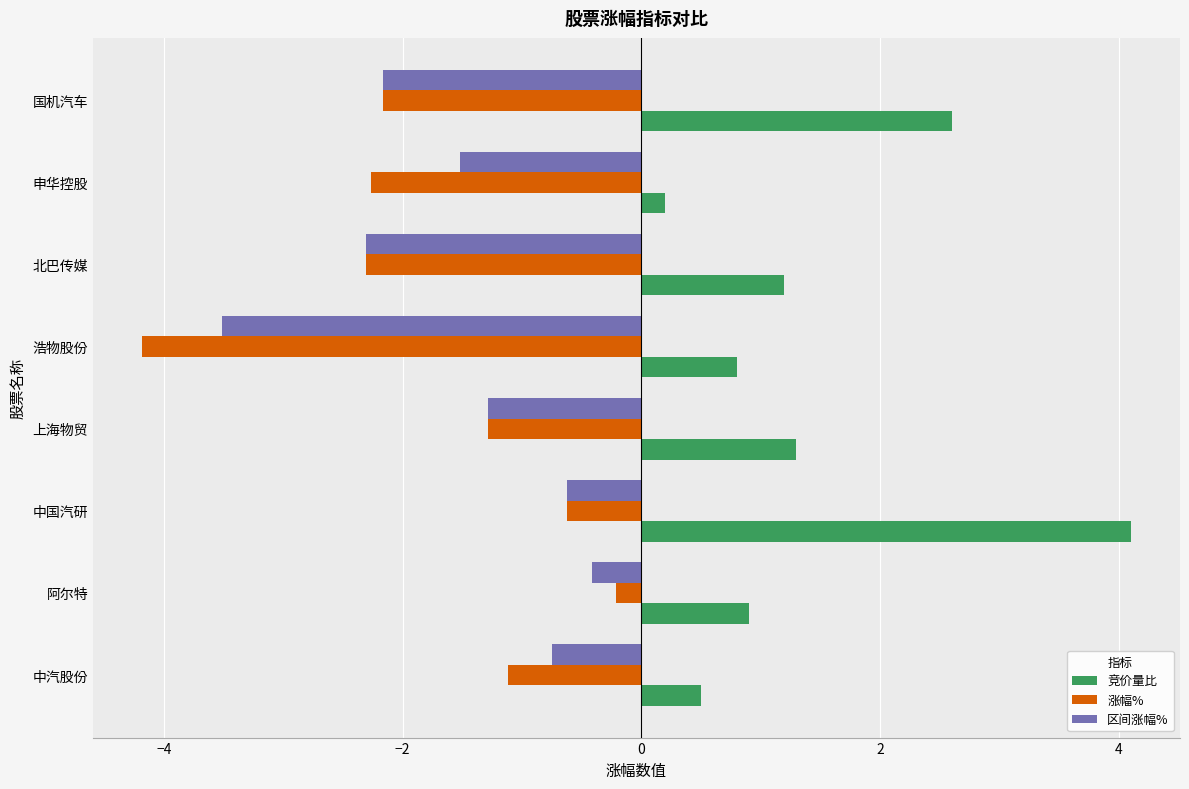

At how many categories does at least one series exceed -1?

8